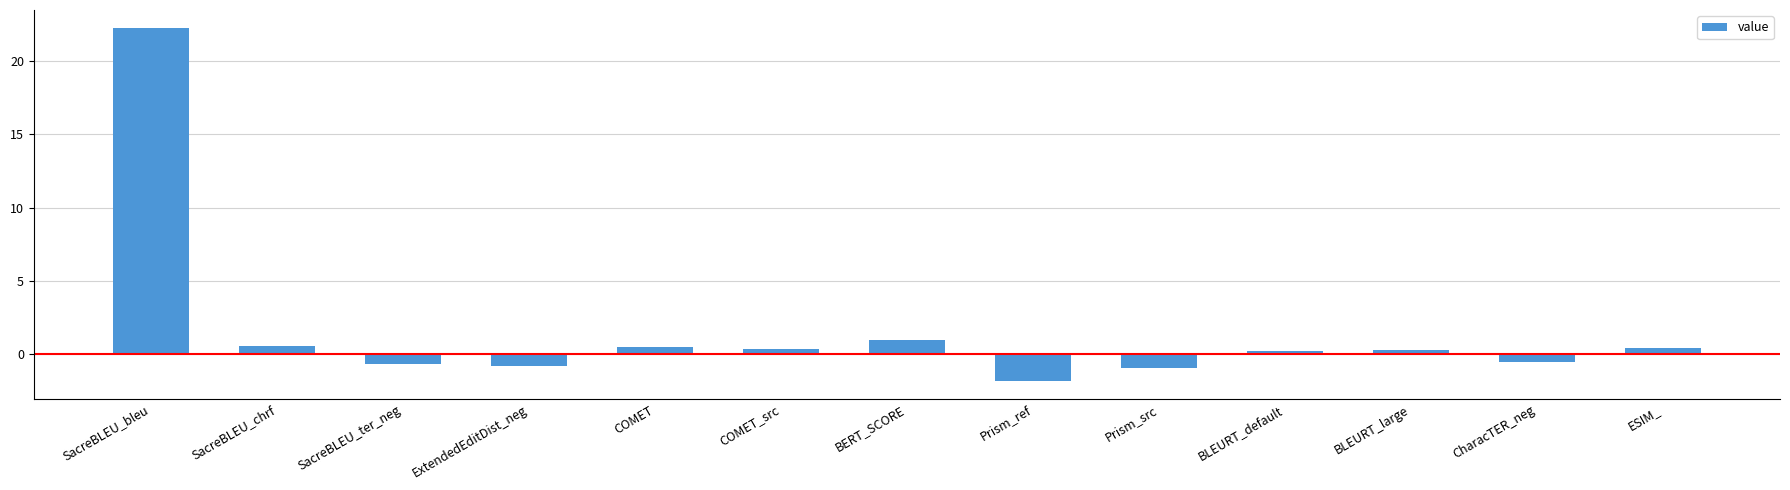

Does the chart contain any negative values?

Yes